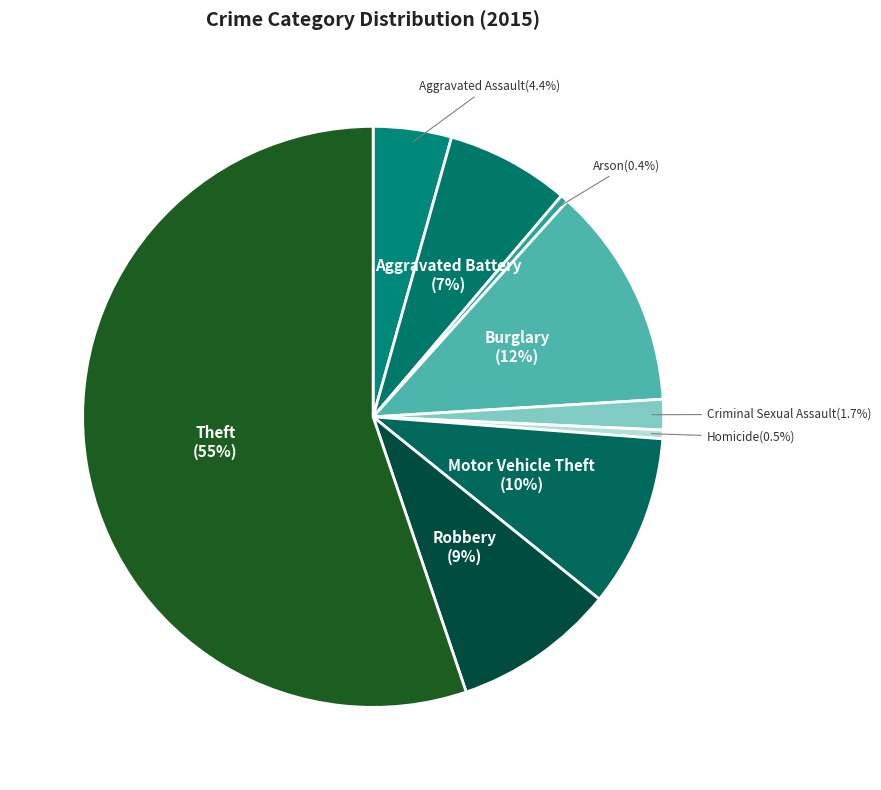

Which slice is the largest?

Theft